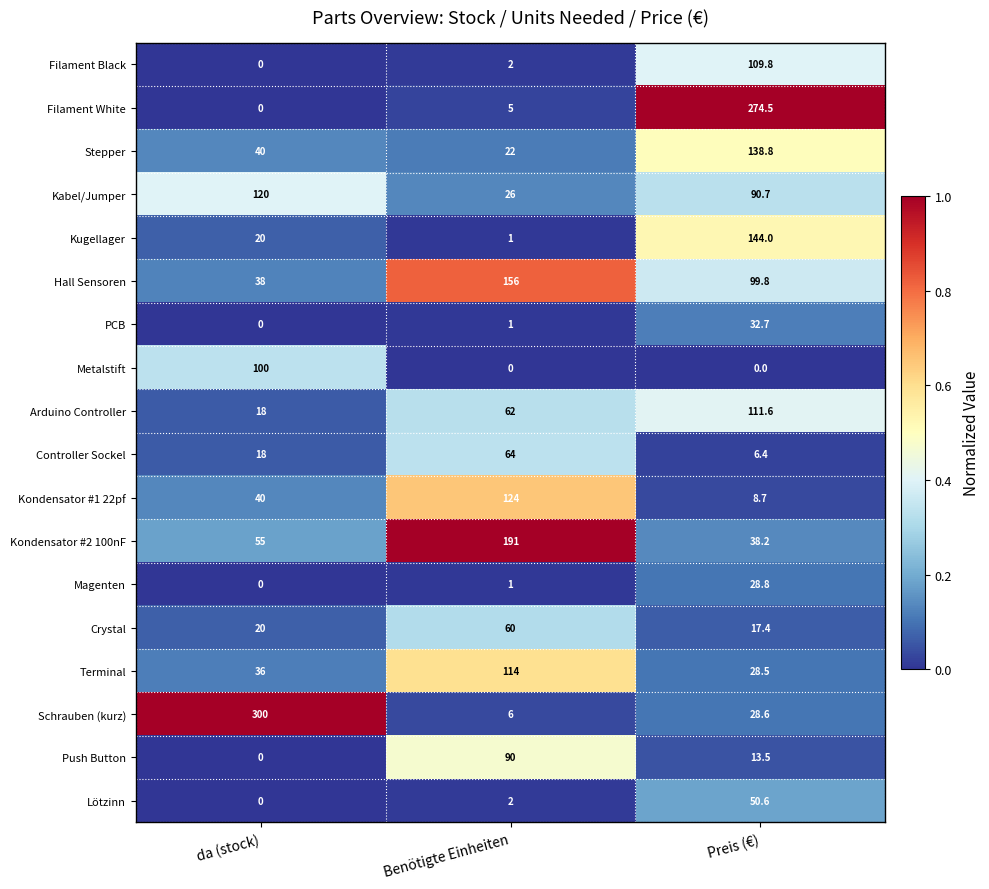

Count the number of categories in the chart.

3